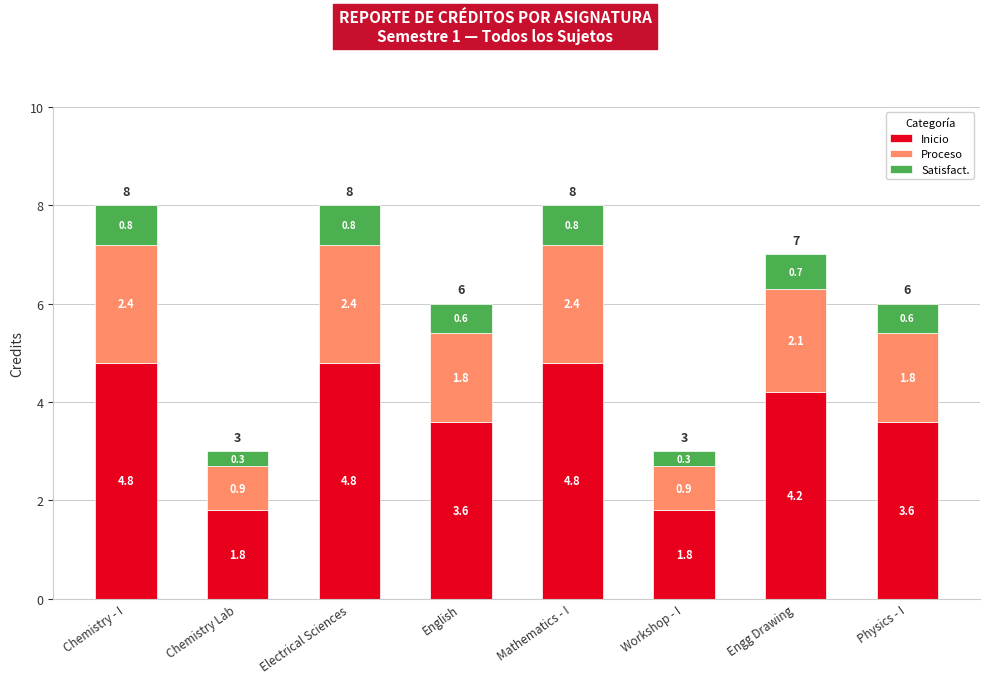

What is the minimum value for Inicio?

1.8